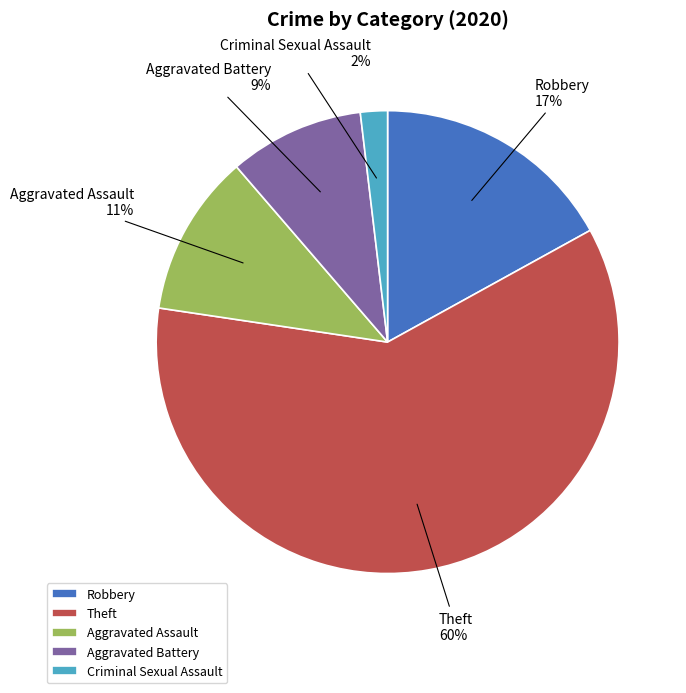

What is the ratio of the value at Robbery to the value at Aggravated Assault?

1.5